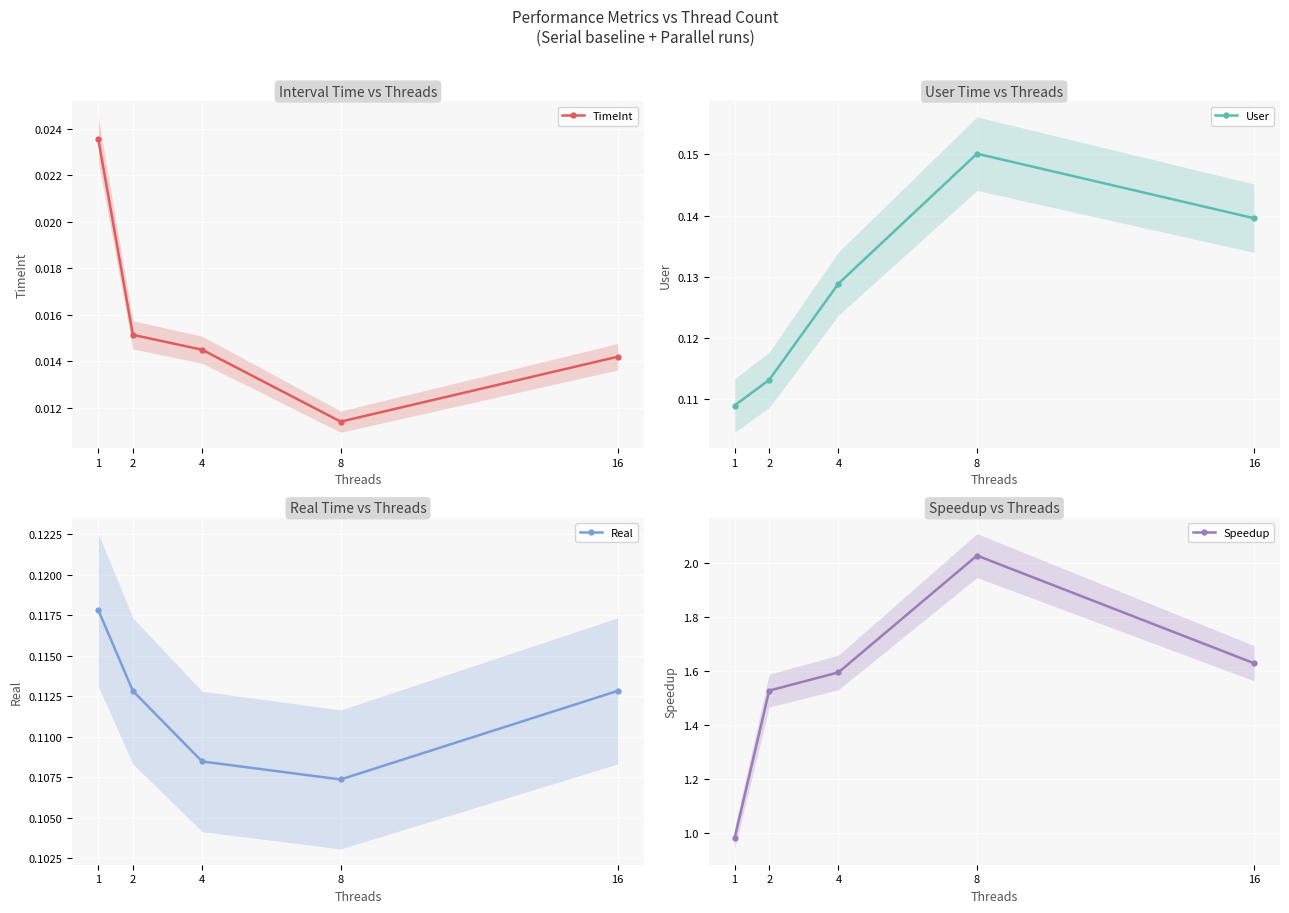

List the labels in order of TimeInt value, smallest first.

8, 16, 4, 2, 1